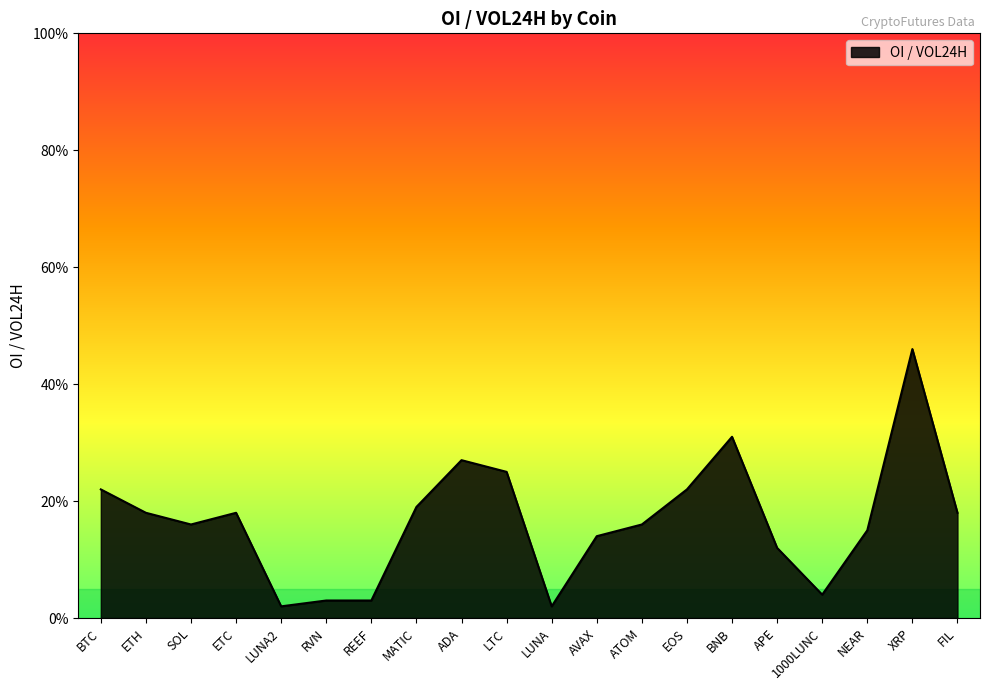

What is the label of the 19th point from the left?

XRP